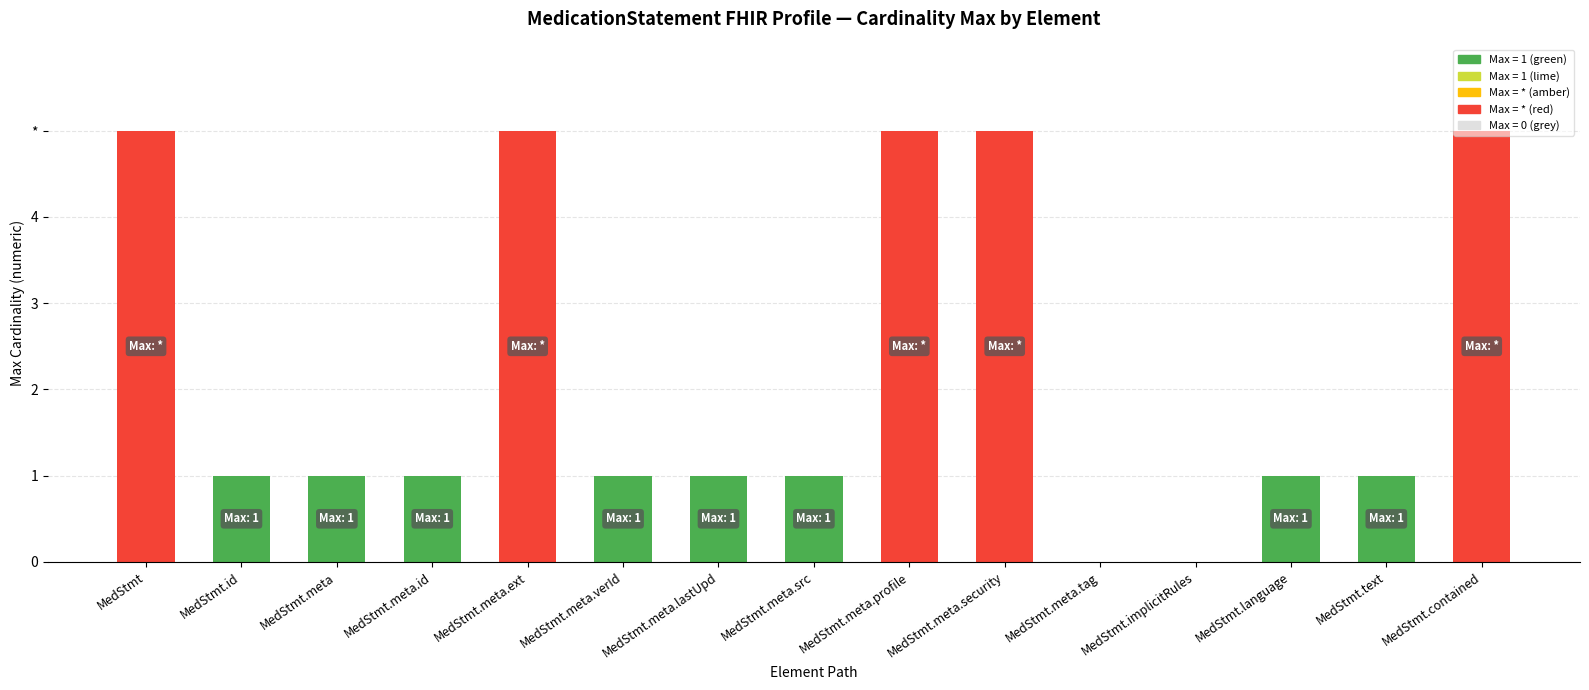

Which label corresponds to the largest value in the chart?

MedStmt